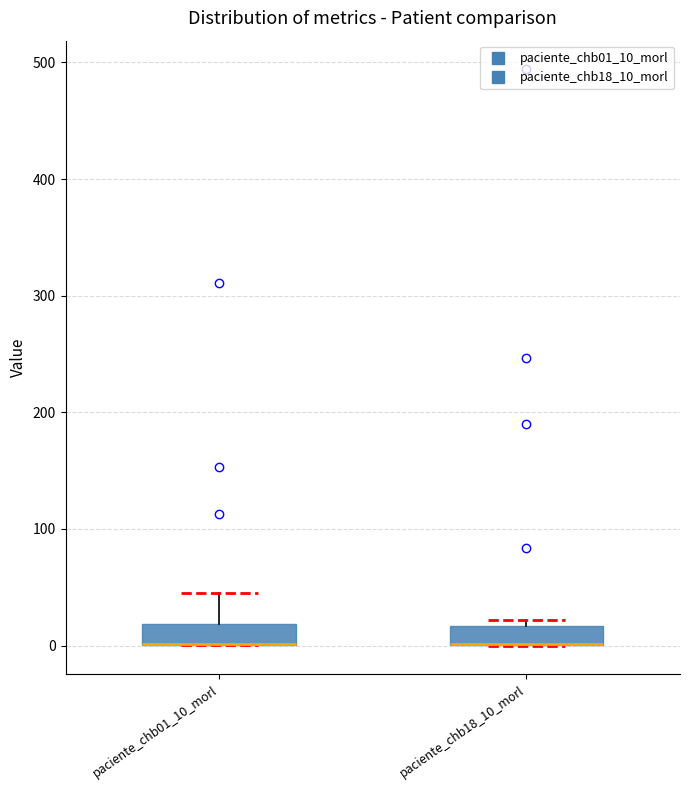

Reading left to right, transcribe this box plot: for each box, give where its median line is, the range the box spans, and where its two whiskers end, as read against the y-axis. The values are not printed on the chart, so give them approximately, as read against the axis.

paciente_chb01_10_morl: median 0 (drawn on the box's lower edge), box 0 to 20, whiskers 0 to 50
paciente_chb18_10_morl: median 0 (drawn on the box's lower edge), box 0 to 20, whiskers 0 to 20 (just above the box's upper edge)